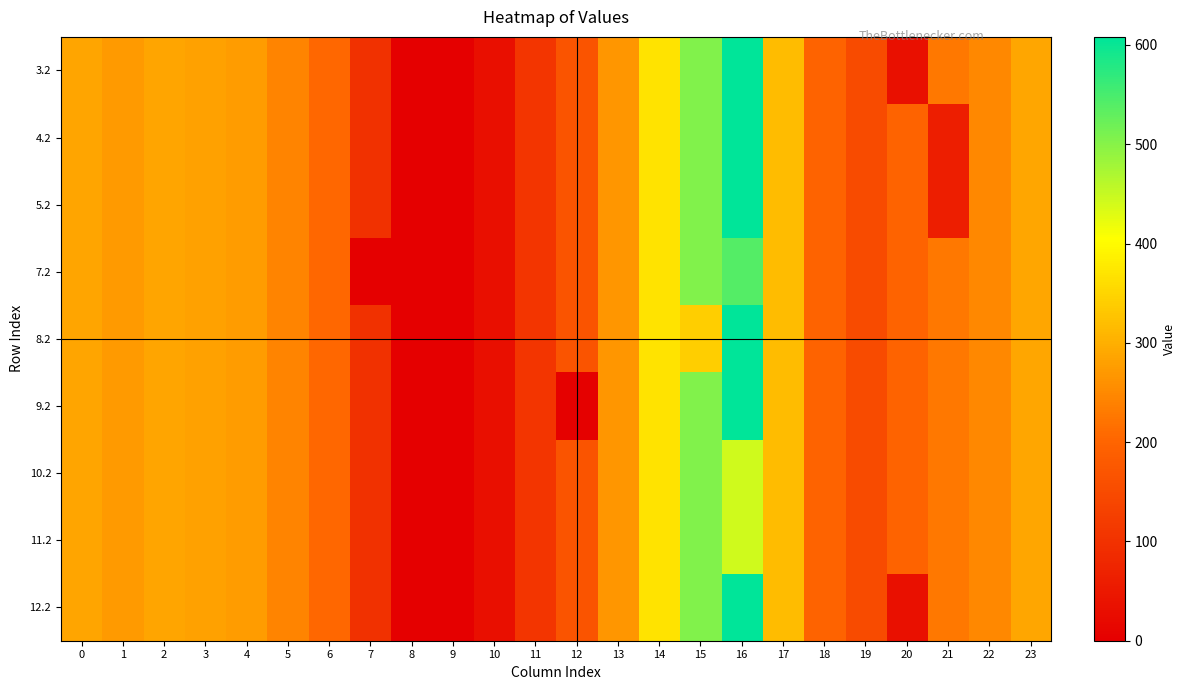

Reading left to right, transcribe all the data shown in this chart.

3.2: 0=287.1	1=272.7	2=285.5	3=281.0	4=274.4	5=242.4	6=205.3	7=97.4	8=0.0	9=0.0	10=31.9	11=107.6	12=168.0	13=268.1	14=368.8	15=505.2	16=608.1	17=316.5	18=198.8	19=150.8	20=34.0	21=226.4	22=247.4	23=287.5
4.2: 0=287.1	1=272.7	2=285.5	3=281.0	4=274.4	5=242.4	6=205.3	7=97.4	8=0.0	9=0.0	10=31.9	11=107.6	12=168.0	13=268.1	14=368.8	15=505.2	16=608.1	17=316.5	18=198.8	19=150.8	20=199.2	21=61.2	22=247.4	23=287.5
5.2: 0=287.1	1=272.7	2=285.5	3=281.0	4=274.4	5=242.4	6=205.3	7=97.4	8=0.0	9=0.0	10=31.9	11=107.6	12=168.0	13=268.1	14=368.8	15=505.2	16=608.1	17=316.5	18=198.8	19=150.8	20=199.2	21=61.2	22=247.4	23=287.5
7.2: 0=287.1	1=272.7	2=285.5	3=281.0	4=274.4	5=242.4	6=205.3	7=0.0	8=0.0	9=0.0	10=31.9	11=107.6	12=168.0	13=268.1	14=368.8	15=505.2	16=540.3	17=316.5	18=198.8	19=150.8	20=199.2	21=226.4	22=247.4	23=287.5
8.2: 0=287.1	1=272.7	2=285.5	3=281.0	4=274.4	5=242.4	6=205.3	7=97.4	8=0.0	9=0.0	10=31.9	11=107.6	12=168.0	13=268.1	14=368.8	15=340.0	16=608.1	17=316.5	18=198.8	19=150.8	20=199.2	21=226.4	22=247.4	23=287.5
9.2: 0=287.1	1=272.7	2=285.5	3=281.0	4=274.4	5=242.4	6=205.3	7=97.4	8=0.0	9=0.0	10=31.9	11=107.6	12=2.8	13=268.1	14=368.8	15=505.2	16=608.1	17=316.5	18=198.8	19=150.8	20=199.2	21=226.4	22=247.4	23=287.5
10.2: 0=287.1	1=272.7	2=285.5	3=281.0	4=274.4	5=242.4	6=205.3	7=97.4	8=0.0	9=0.0	10=31.9	11=107.6	12=168.0	13=268.1	14=368.8	15=505.2	16=442.9	17=316.5	18=198.8	19=150.8	20=199.2	21=226.4	22=247.4	23=287.5
11.2: 0=287.1	1=272.7	2=285.5	3=281.0	4=274.4	5=242.4	6=205.3	7=97.4	8=0.0	9=0.0	10=31.9	11=107.6	12=168.0	13=268.1	14=368.8	15=505.2	16=442.9	17=316.5	18=198.8	19=150.8	20=199.2	21=226.4	22=247.4	23=287.5
12.2: 0=287.1	1=272.7	2=285.5	3=281.0	4=274.4	5=242.4	6=205.3	7=97.4	8=0.0	9=0.0	10=31.9	11=107.6	12=168.0	13=268.1	14=368.8	15=505.2	16=608.1	17=316.5	18=198.8	19=150.8	20=34.0	21=226.4	22=247.4	23=287.5